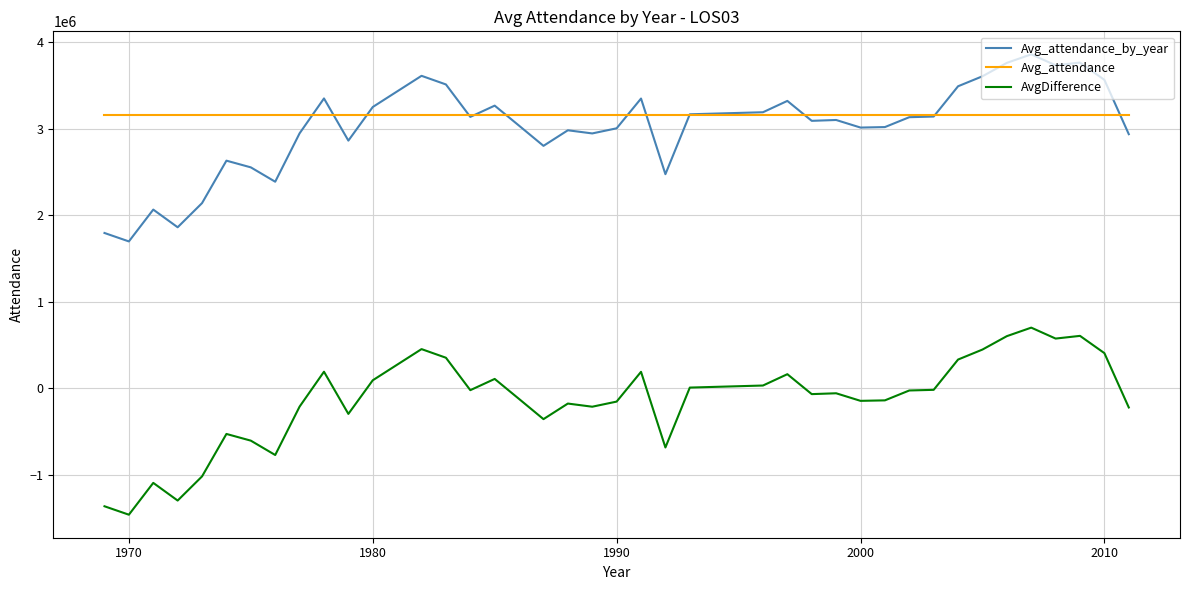

What is the highest value of the AvgDifference series?

701843.7